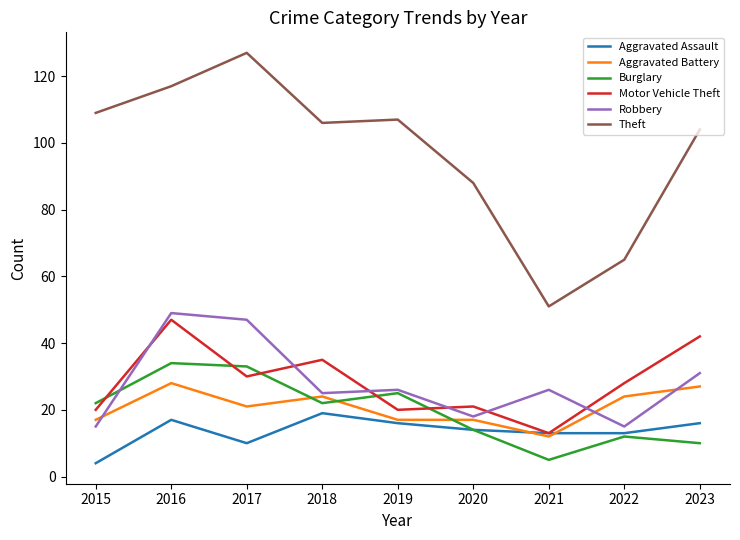

Which category has the highest value across all series?

2017